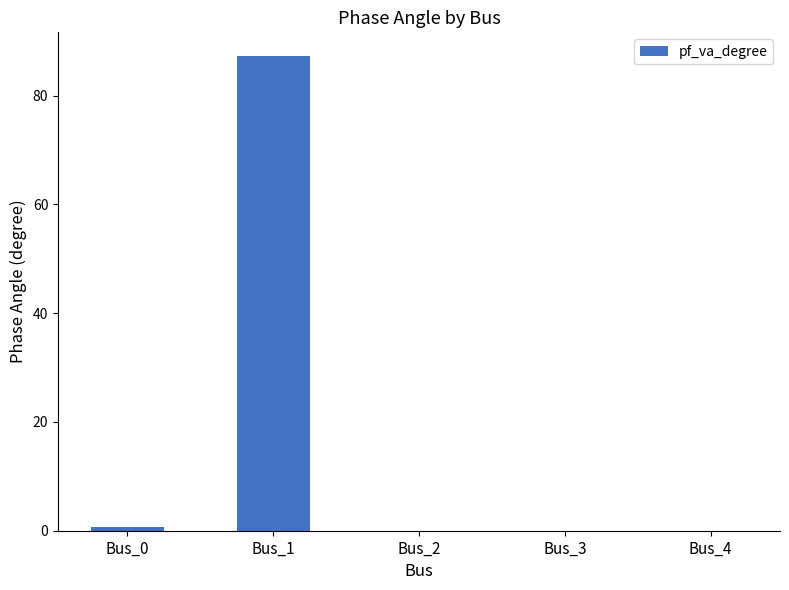

What is the difference between the values at Bus_1 and Bus_0?

86.5